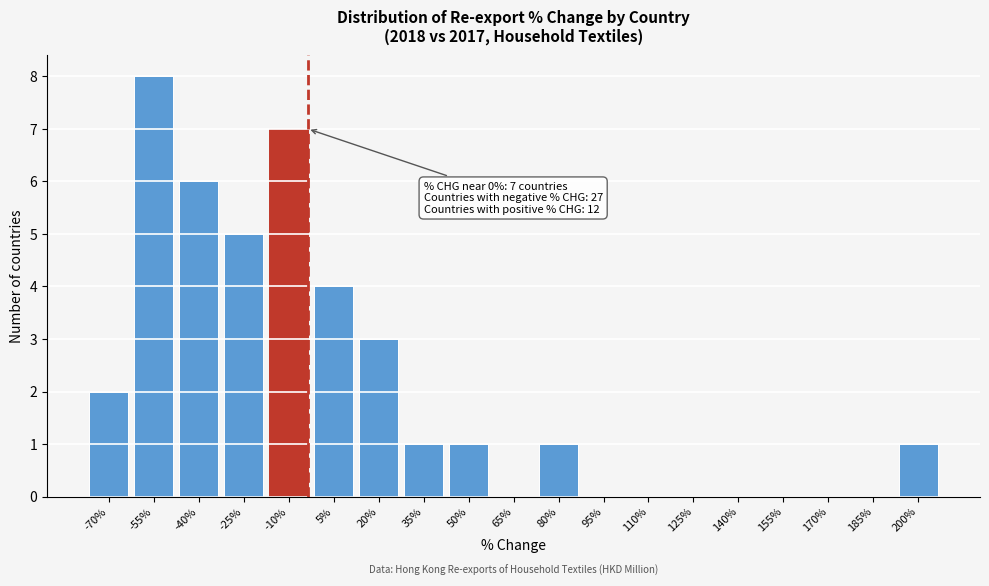

Reading left to right, what are all the values shown in this chart?

-70%=2	-55%=8	-40%=6	-25%=5	-10%=7	5%=4	20%=3	35%=1	50%=1	65%=0	80%=1	95%=0	110%=0	125%=0	140%=0	155%=0	170%=0	185%=0	200%=1